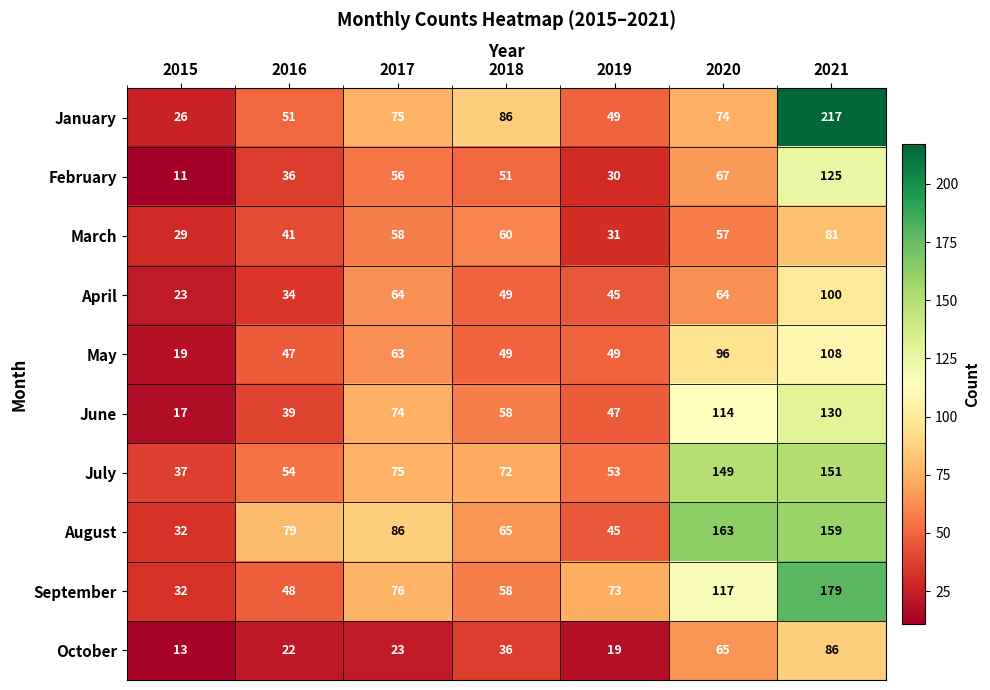

True or false: May has a value of 96 at 2020.

True